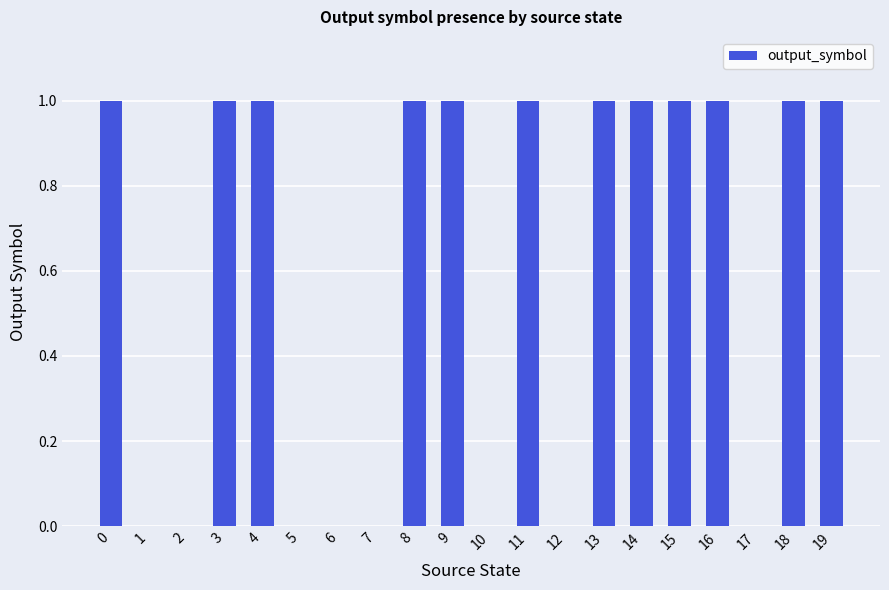

The chart shows a value of 2 at 14. True or false?

False